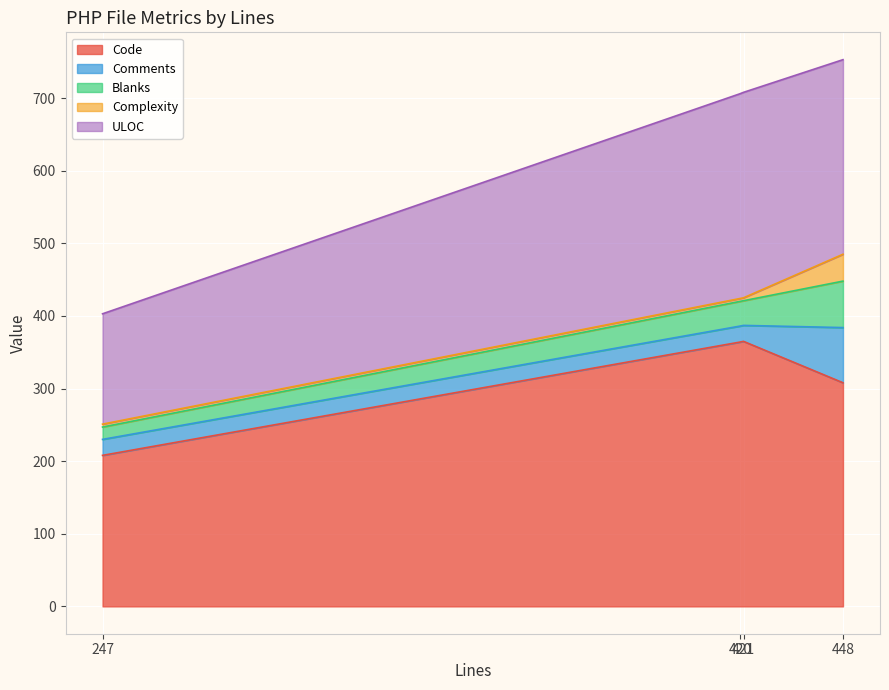

What is the sum of the ULOC values at 247 and 421?

435